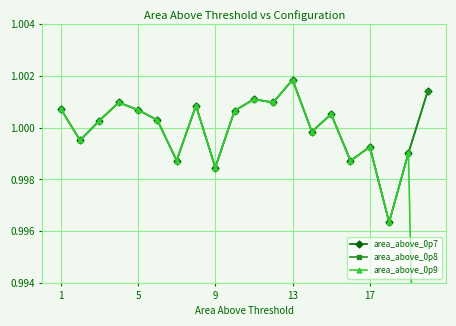

True or false: area_above_0p8 and area_above_0p7 intersect in this chart.

False